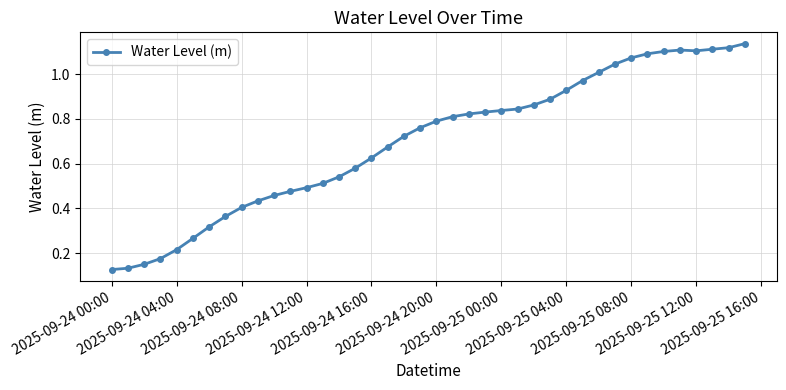

What is the sum of all values?

27.9